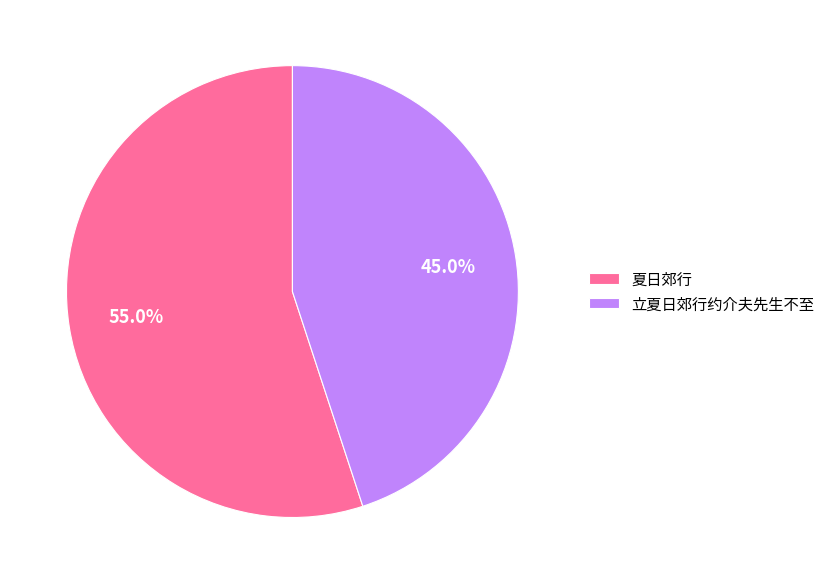

How many segments does this pie chart have?

2